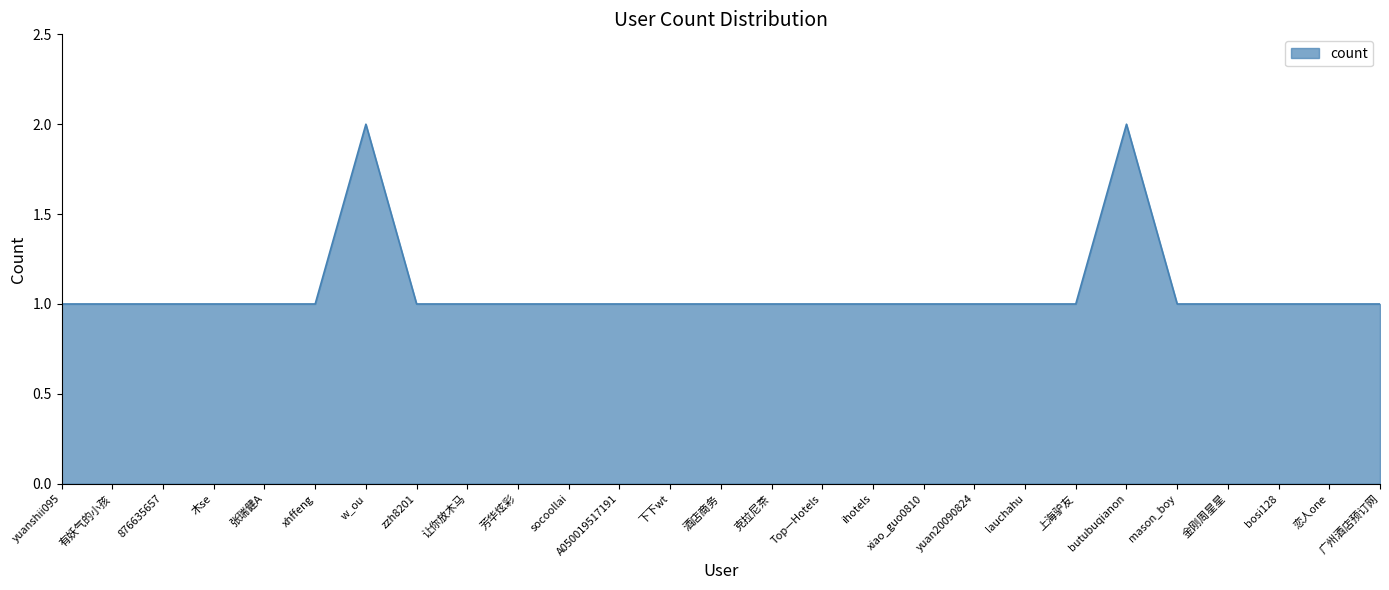

What position from the left is A050019517191?

12